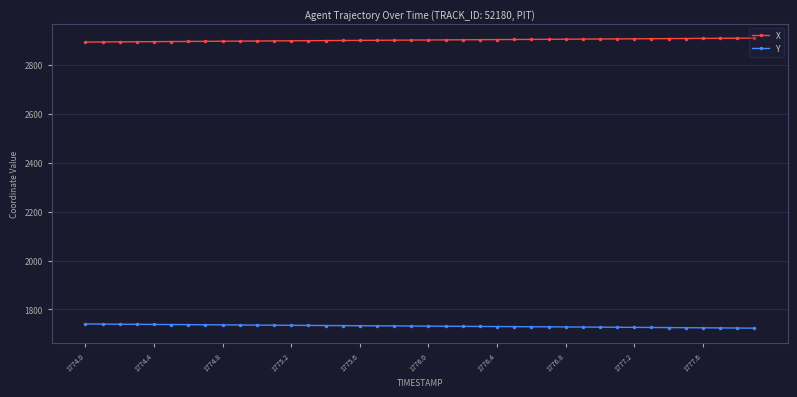

What is the minimum value for Y?

1723.2